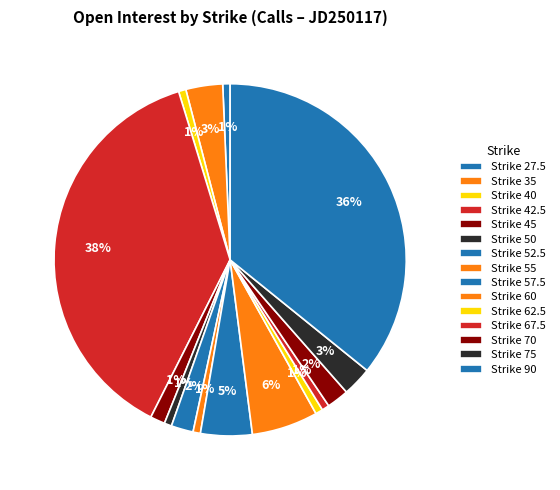

How many segments does this pie chart have?

15